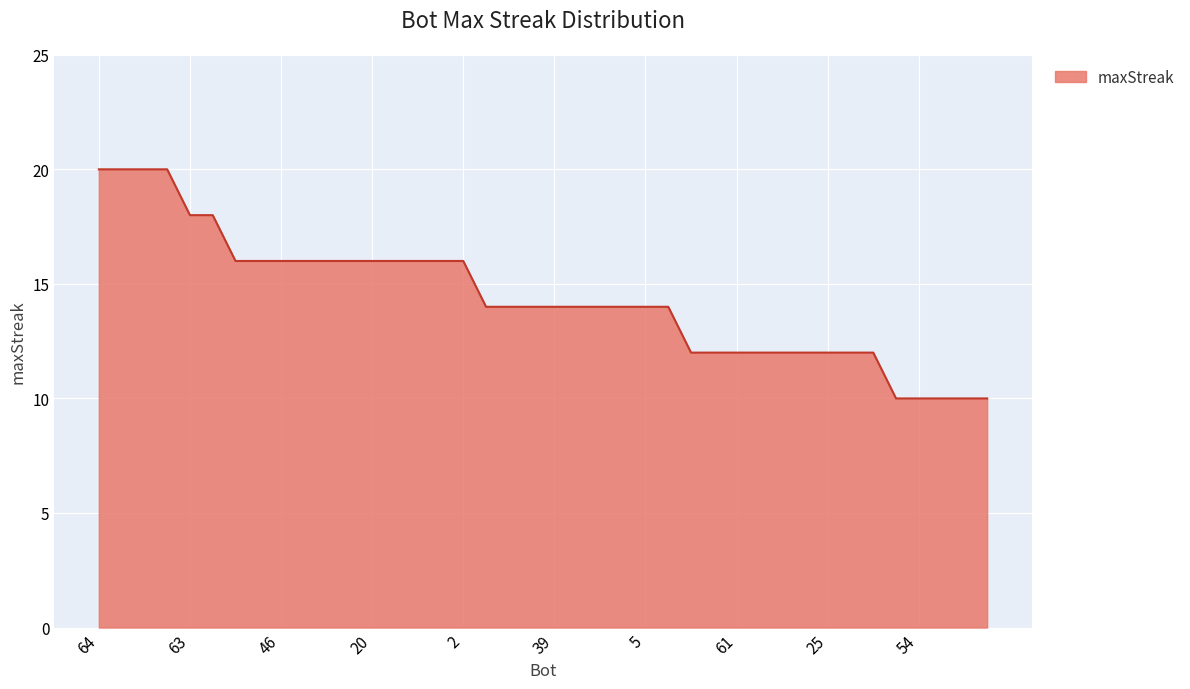

What is the sum of all values?

576